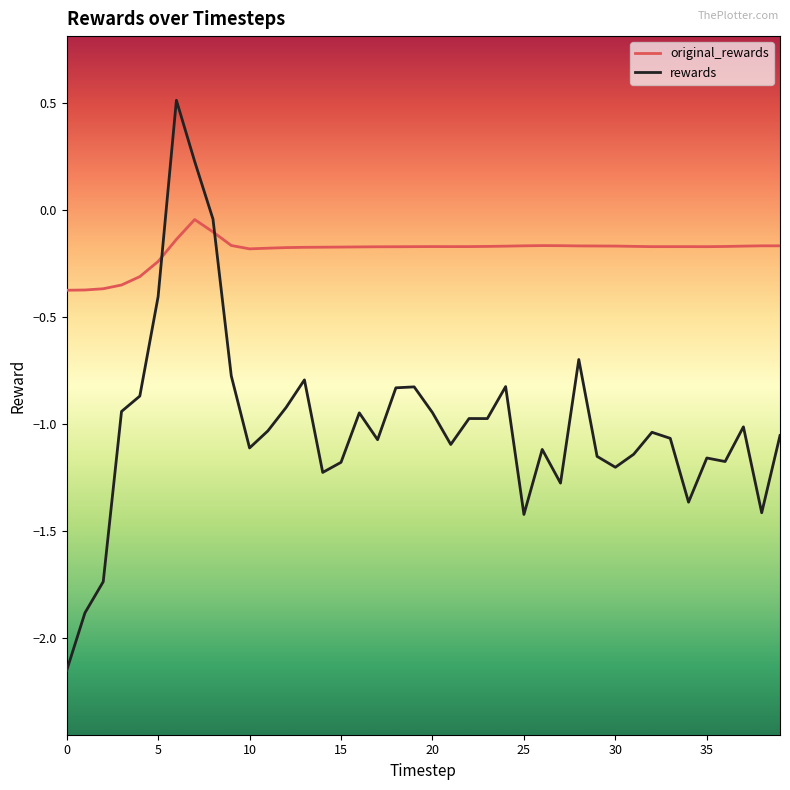

Which series has the widest spread of values?

rewards